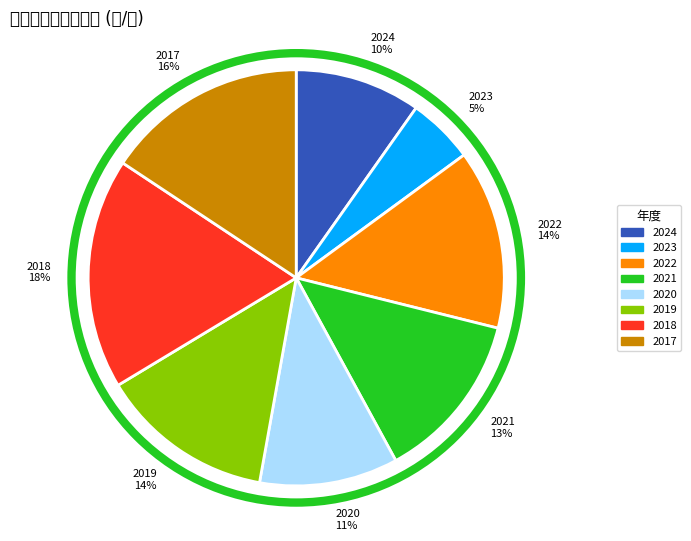

True or false: 2019 accounts for 14% of the total.

True